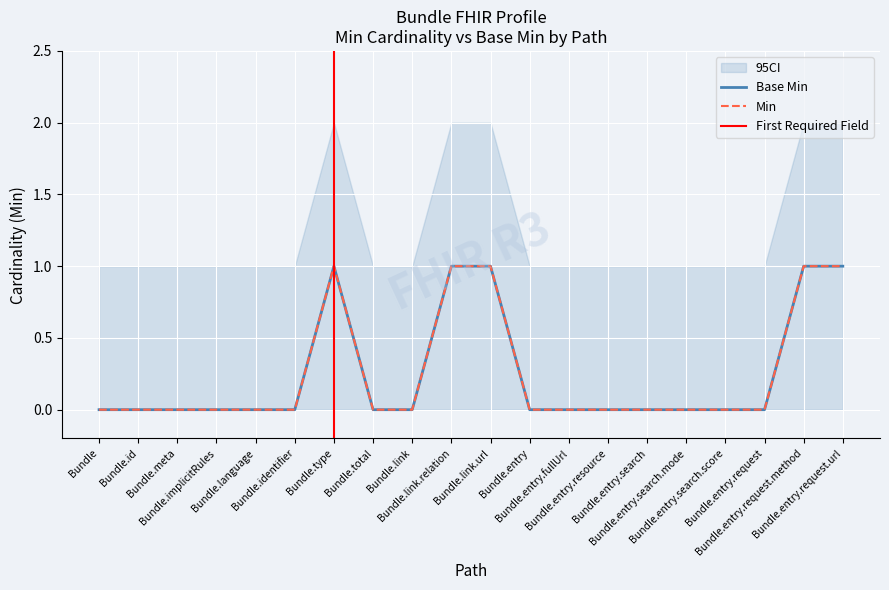

Reading right to left, transcribe all the data shown in this chart.

Base Min: Bundle.entry.request.url=1	Bundle.entry.request.method=1	Bundle.entry.request=0	Bundle.entry.search.score=0	Bundle.entry.search.mode=0	Bundle.entry.search=0	Bundle.entry.resource=0	Bundle.entry.fullUrl=0	Bundle.entry=0	Bundle.link.url=1	Bundle.link.relation=1	Bundle.link=0	Bundle.total=0	Bundle.type=1	Bundle.identifier=0	Bundle.language=0	Bundle.implicitRules=0	Bundle.meta=0	Bundle.id=0	Bundle=0
Min: Bundle.entry.request.url=1	Bundle.entry.request.method=1	Bundle.entry.request=0	Bundle.entry.search.score=0	Bundle.entry.search.mode=0	Bundle.entry.search=0	Bundle.entry.resource=0	Bundle.entry.fullUrl=0	Bundle.entry=0	Bundle.link.url=1	Bundle.link.relation=1	Bundle.link=0	Bundle.total=0	Bundle.type=1	Bundle.identifier=0	Bundle.language=0	Bundle.implicitRules=0	Bundle.meta=0	Bundle.id=0	Bundle=0